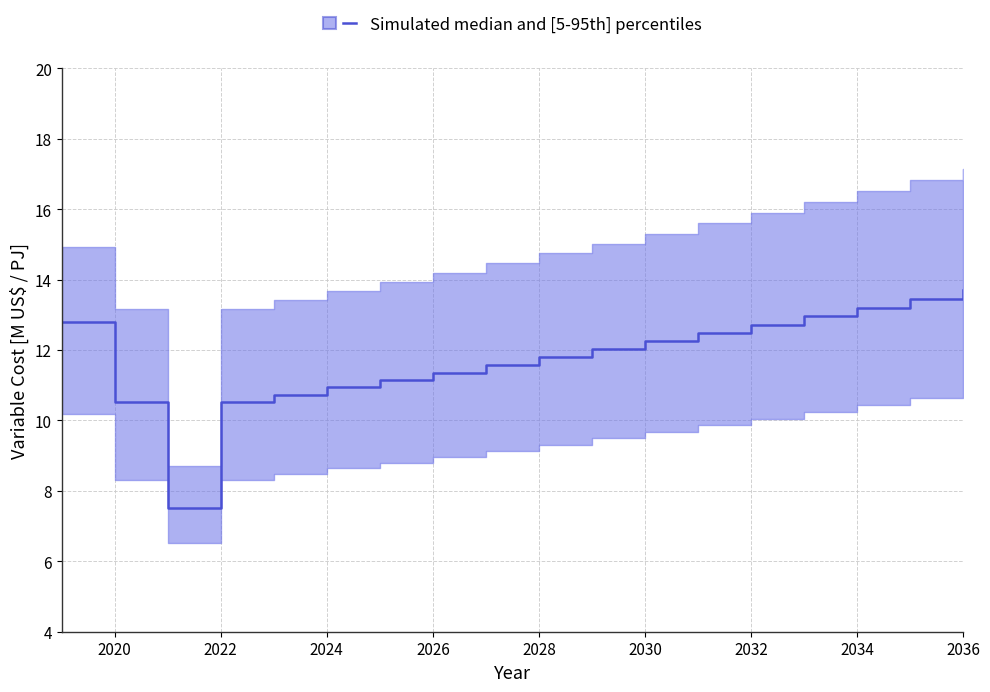

At which category is the sum across all series the highest?

2036